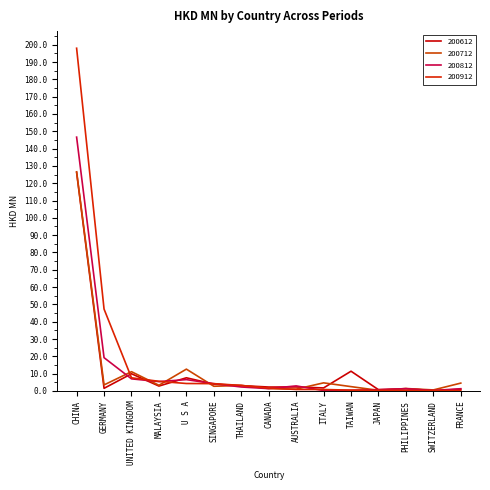

What are all the series names shown in the legend?

200612, 200712, 200812, 200912